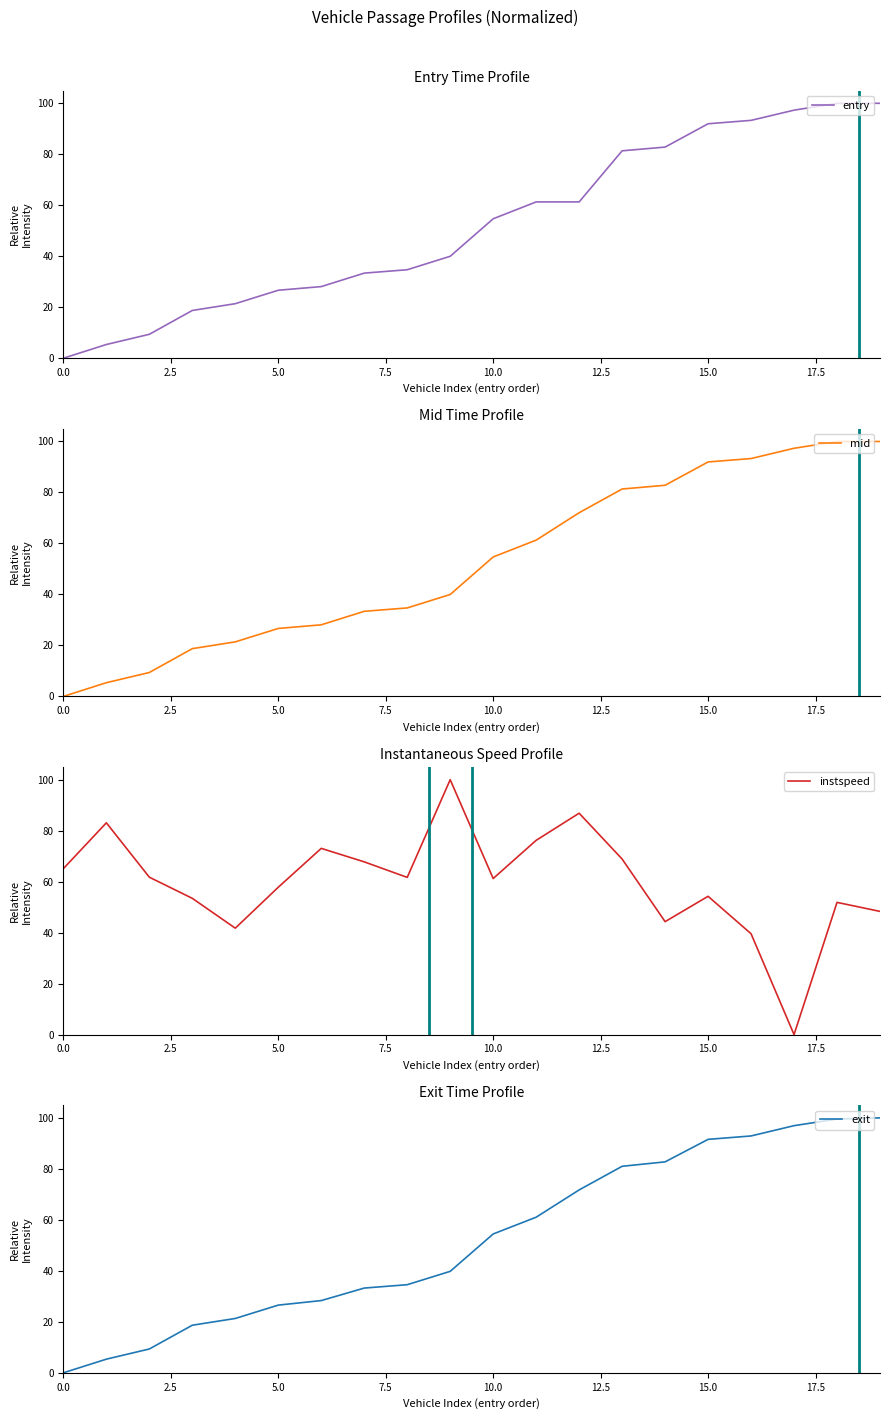

The entry series shows 169.2 at 19. True or false?

False